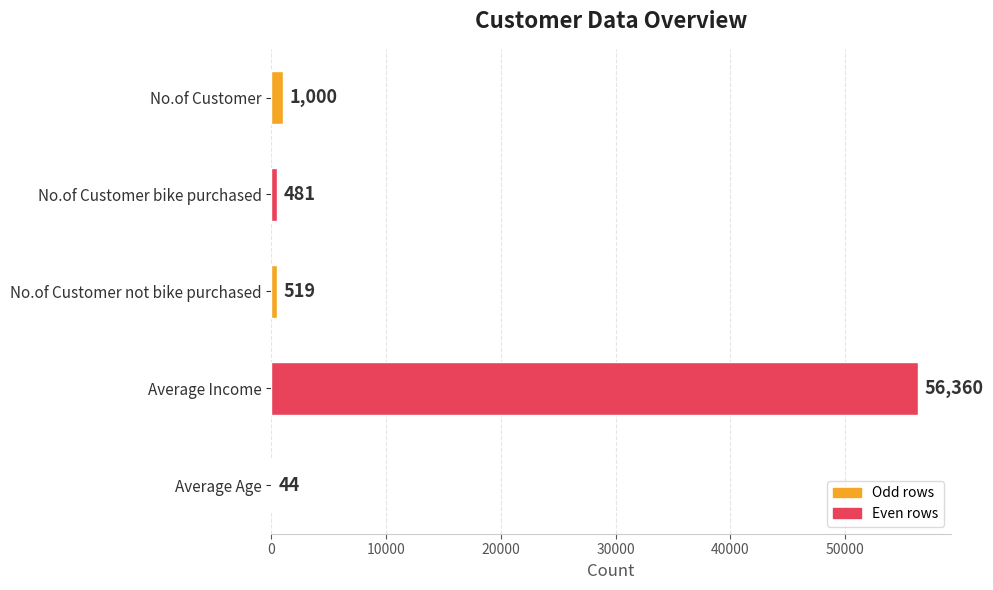

The chart shows a value of 1000 at No.of Customer. True or false?

True